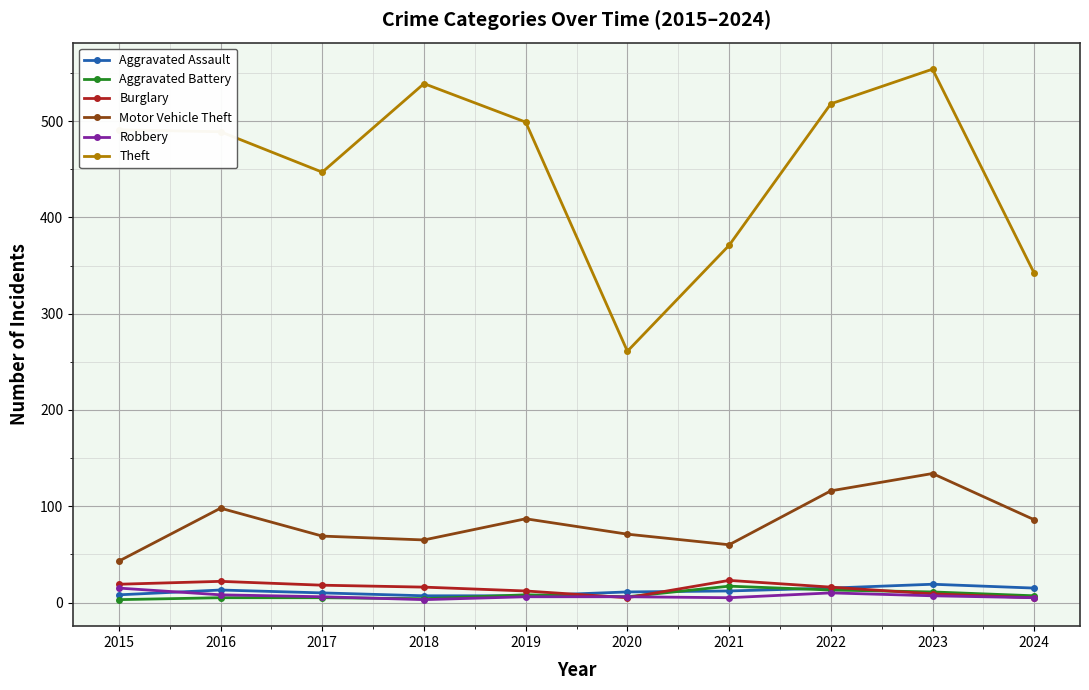

True or false: Aggravated Assault and Theft cross at least once.

False